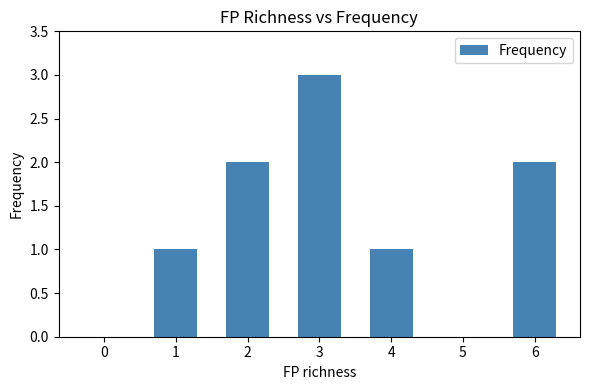

True or false: the data shows 0 at 4.

False